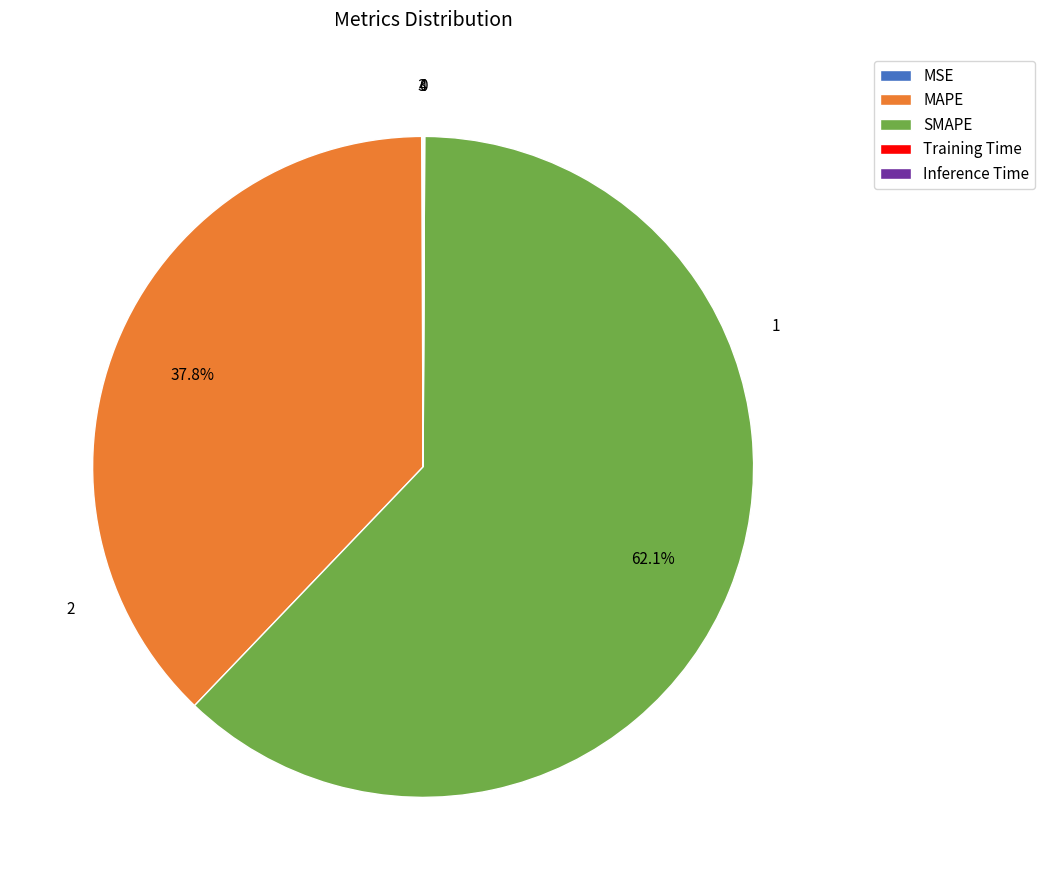

Which slice represents more than half of the pie?

SMAPE